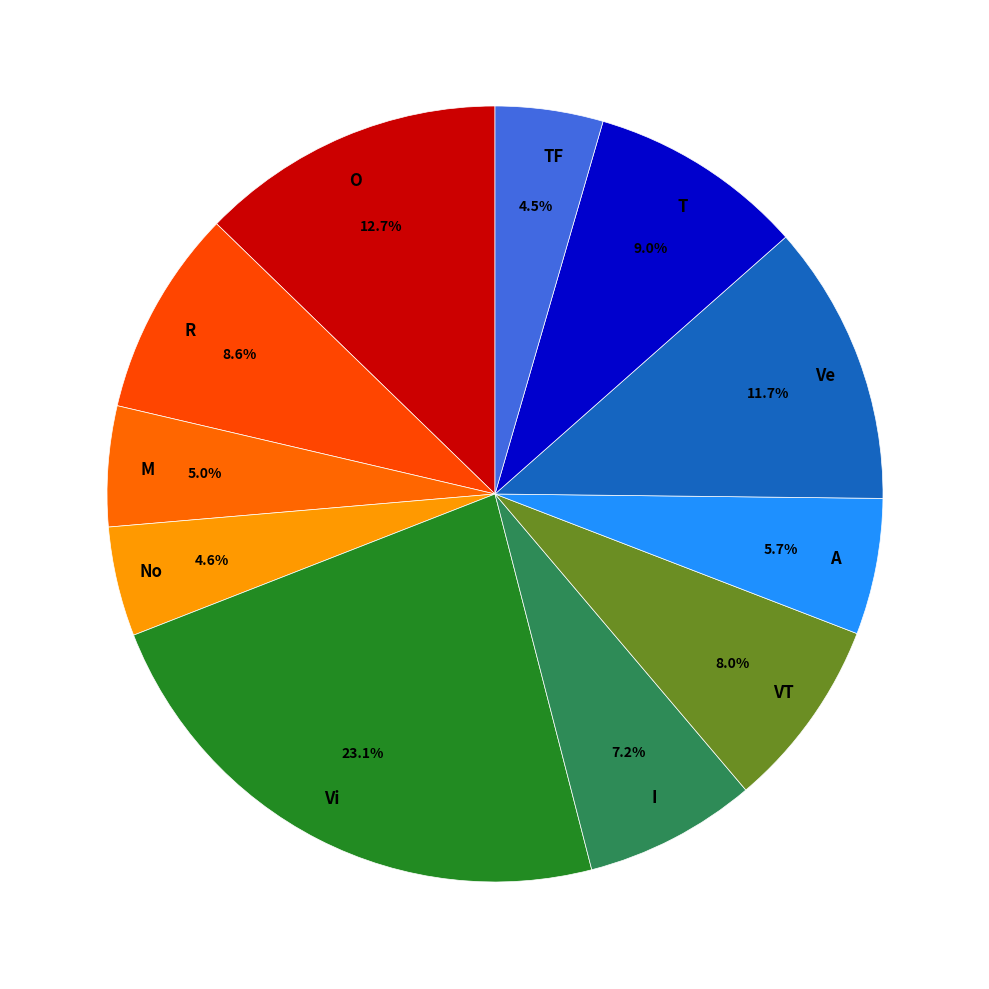

What is the largest slice in the pie chart?

Vi